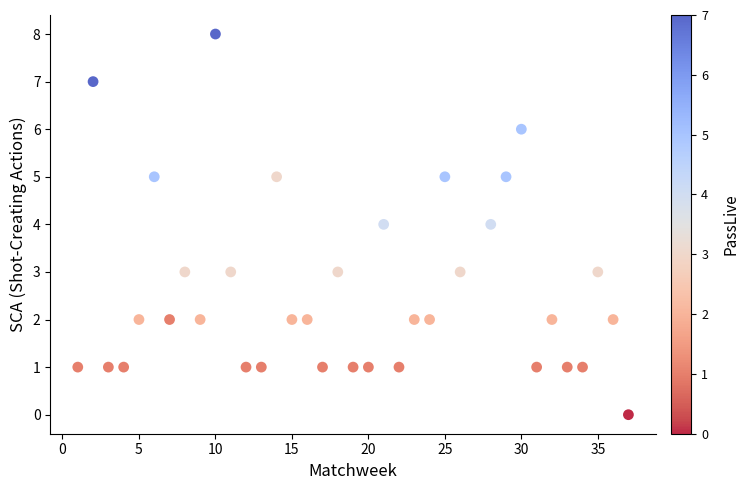

What is the range of X values (max minus min)?

36